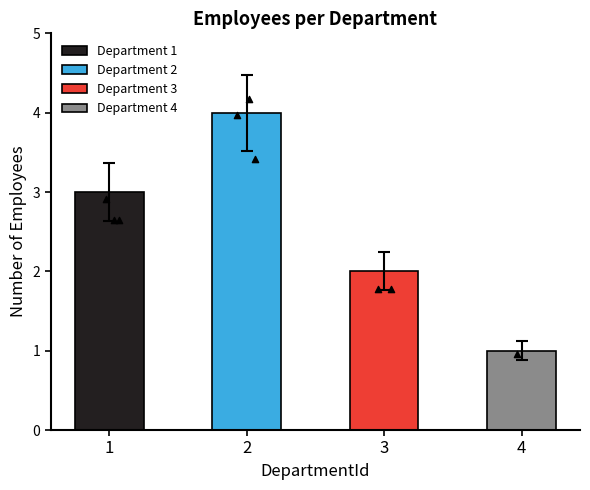

Which has a higher value, 1 or 3?

1